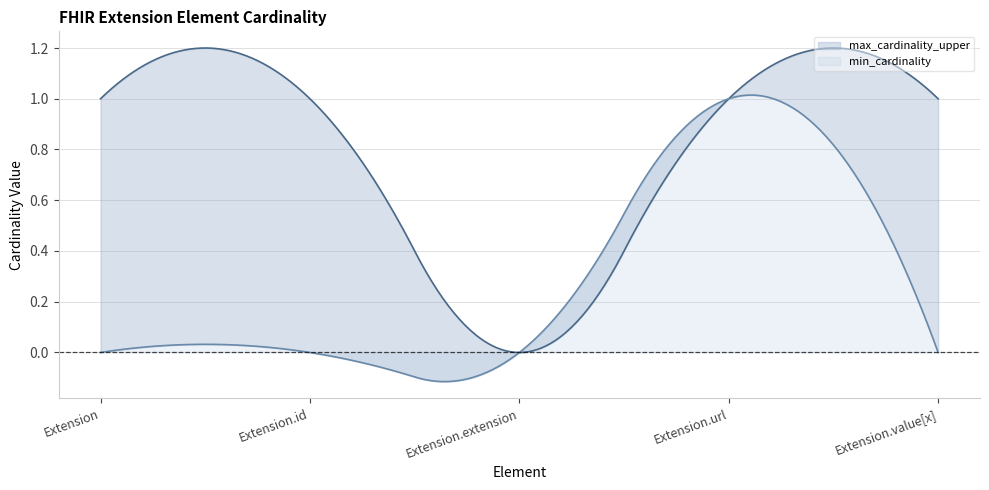

Between Extension and Extension.id, which series saw the biggest shift?

min_cardinality